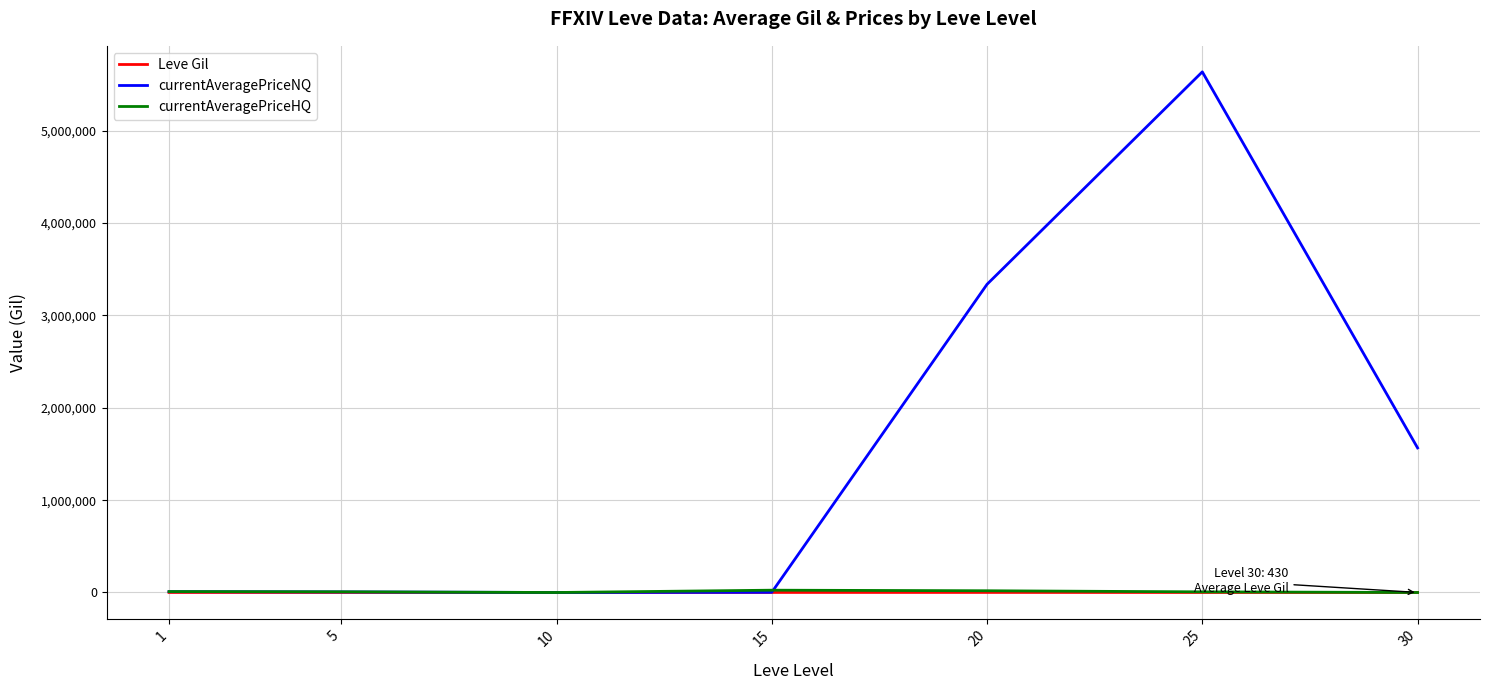

What is the maximum value shown in the chart?

5637611.6